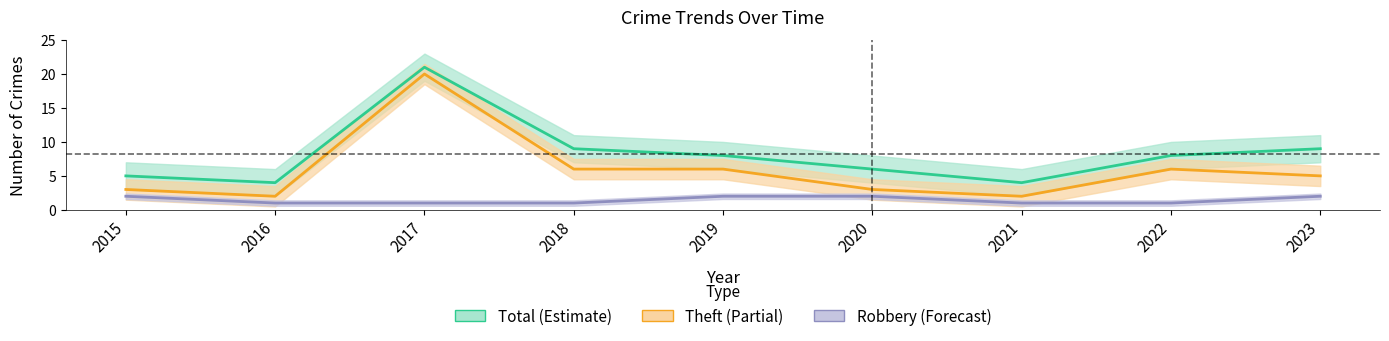

Is the value of Robbery at 2016 greater than the value of Theft at 2016?

No